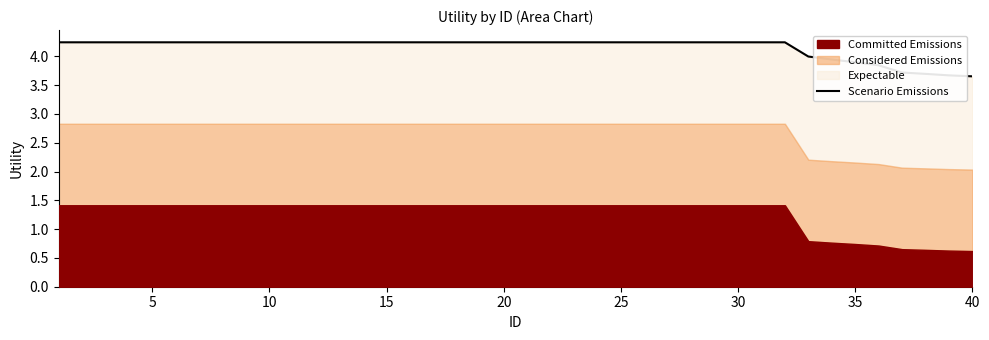

Reading left to right, transcribe all the data shown in this chart.

4.2	4.2	4.2	4.2	4.2	4.2	4.2	4.2	4.2	4.2	4.2	4.2	4.2	4.2	4.2	4.2	4.2	4.2	4.2	4.2	4.2	4.2	4.2	4.2	4.2	4.2	4.2	4.2	4.2	4.2	4.2	4.2	4.0	3.9	3.9	3.8	3.7	3.7	3.7	3.7